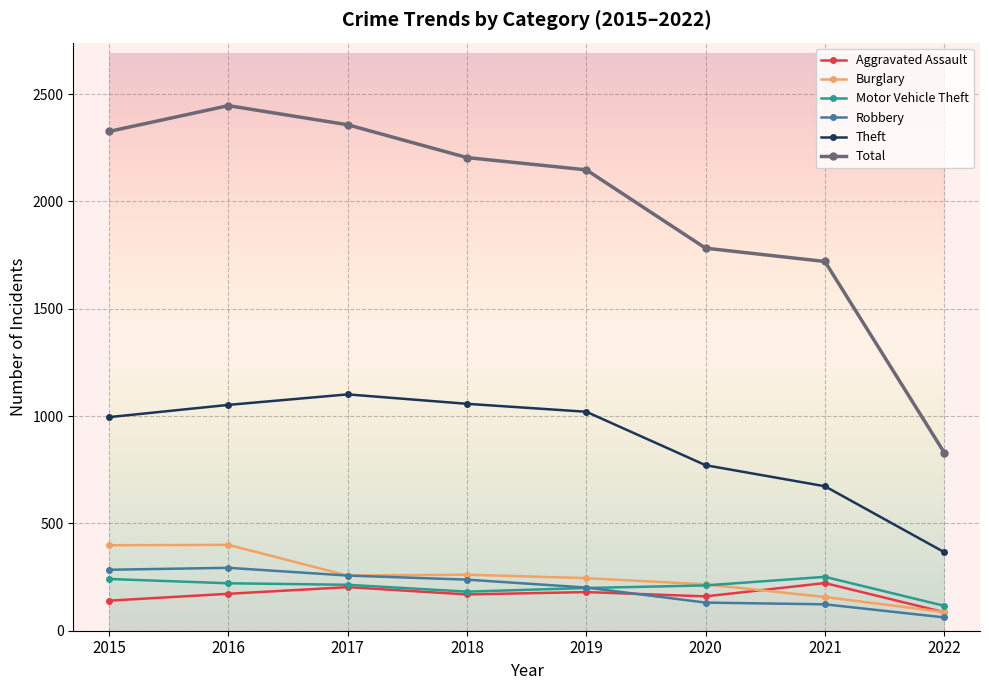

Which category has the lowest value in the Robbery series?

2022